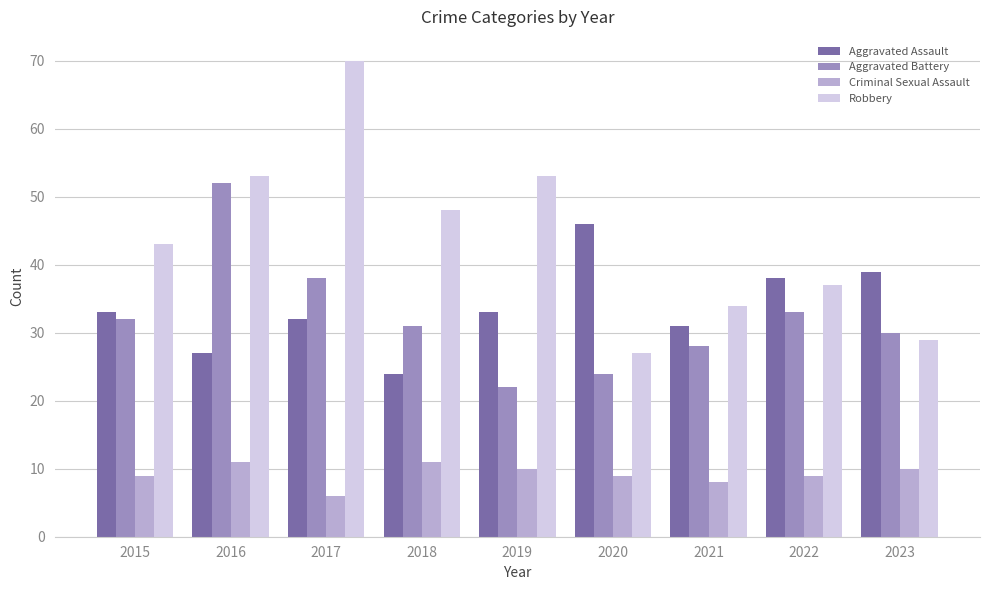

Reading left to right, list all the values displayed in this chart.

Aggravated Assault: 33	27	32	24	33	46	31	38	39
Aggravated Battery: 32	52	38	31	22	24	28	33	30
Criminal Sexual Assault: 9	11	6	11	10	9	8	9	10
Robbery: 43	53	70	48	53	27	34	37	29